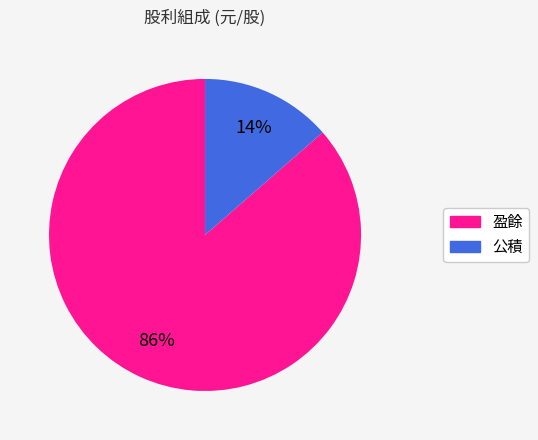

To the nearest percent, what is the average slice percentage?

50%